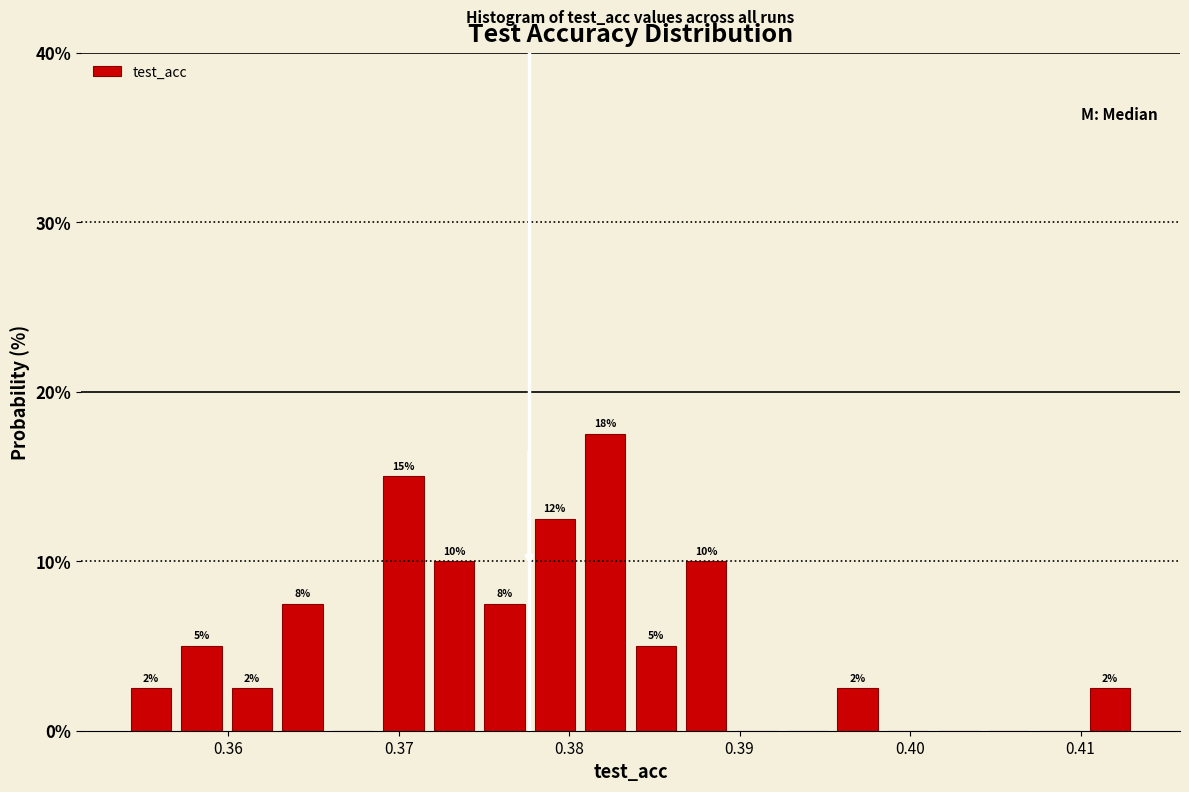

Read against the x-axis, roughly where is the centre of the tallest bar?

0.382